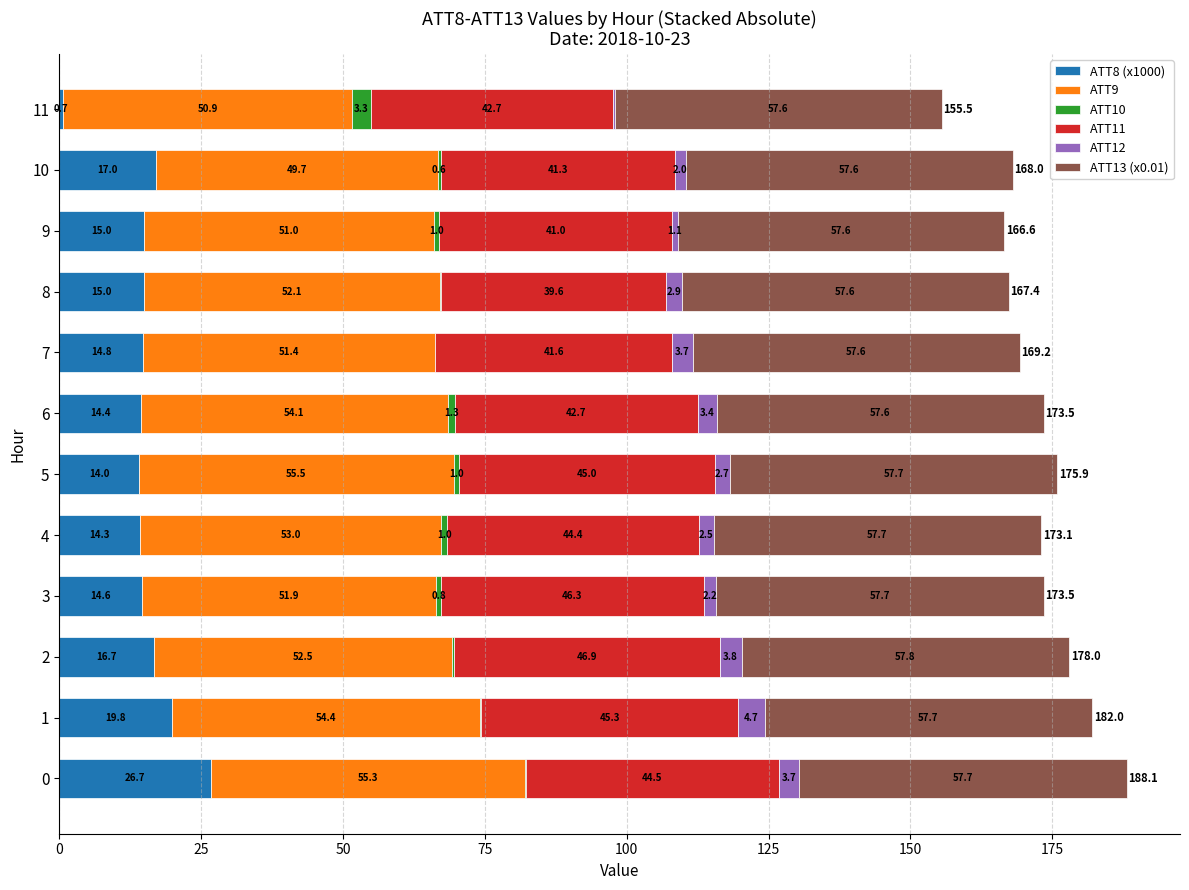

What is the total value across all series at 8?

167.4